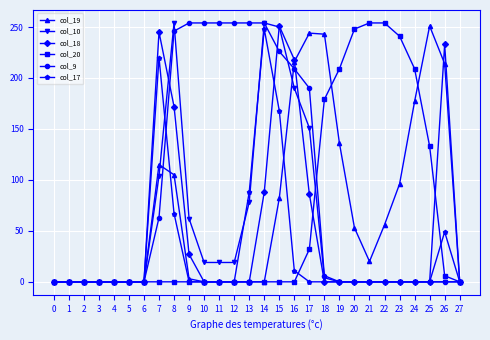

What is the maximum value shown in the chart?

254